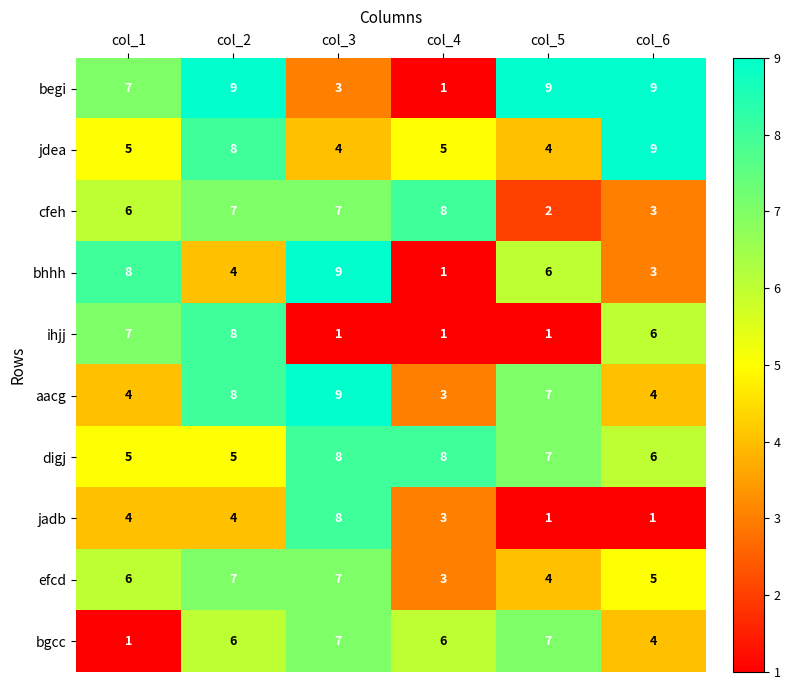

Is the value of efcd at col_1 greater than the value of begi at col_4?

Yes